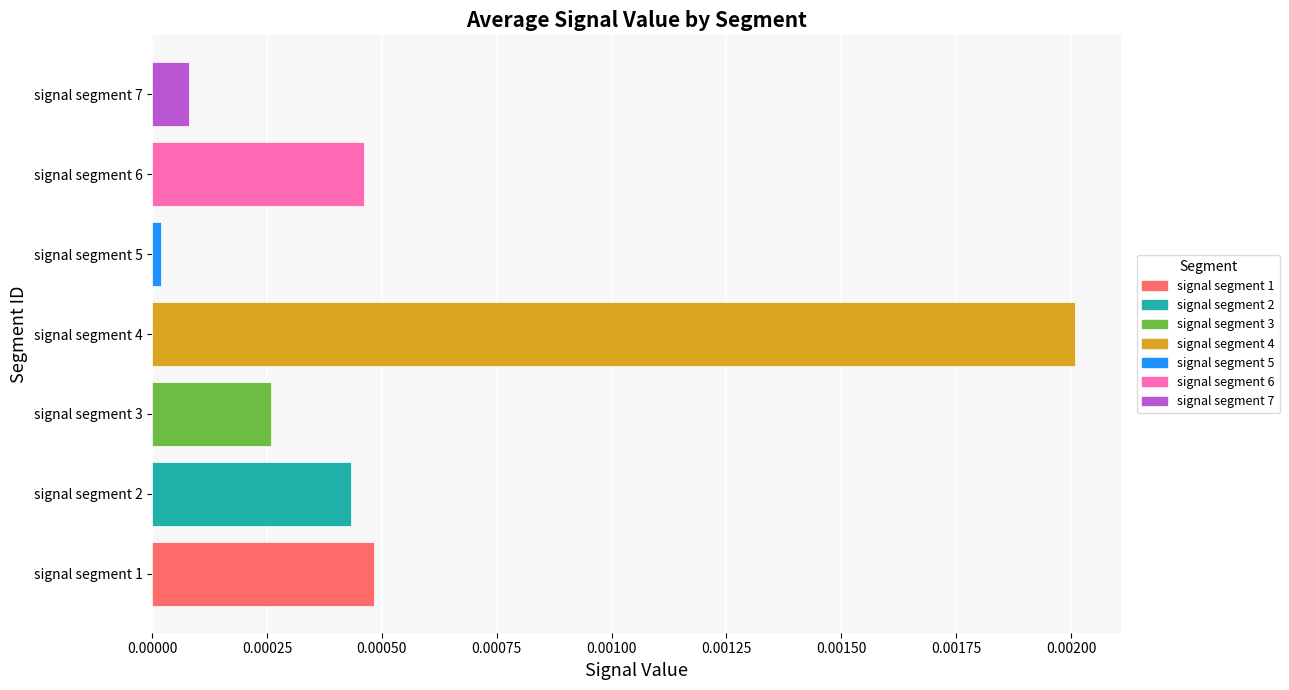

Is it true that signal segment 2 equals 0.0 at signal segment 4?

True